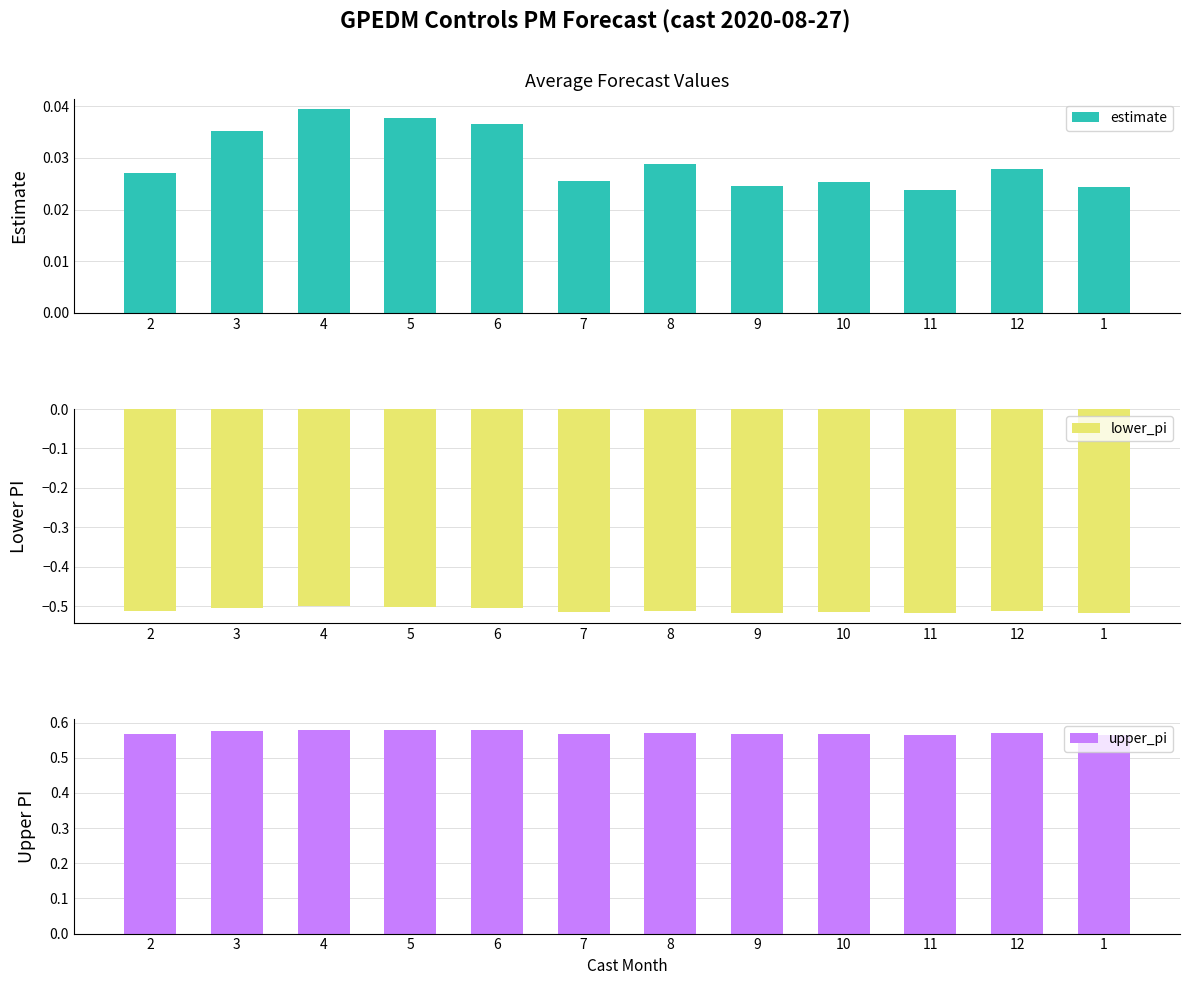

Does the chart contain any negative values?

Yes